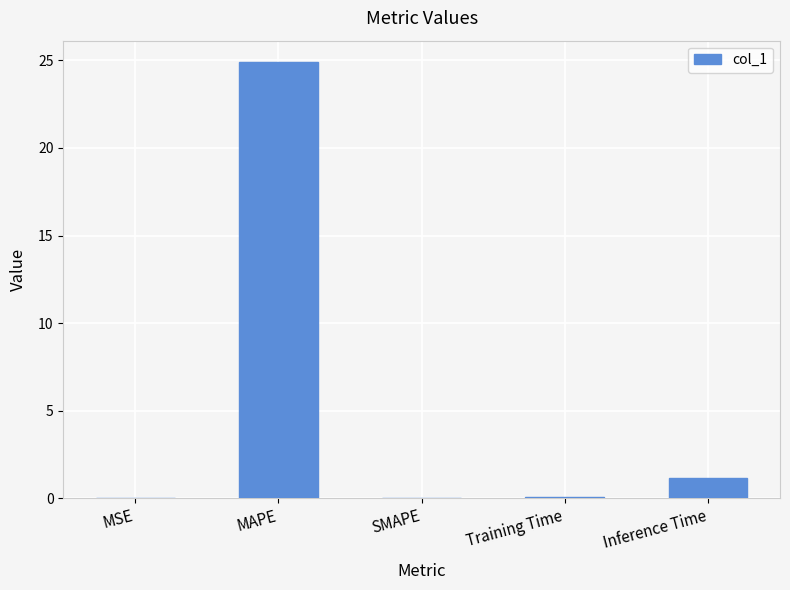

Are the bars horizontal?

No